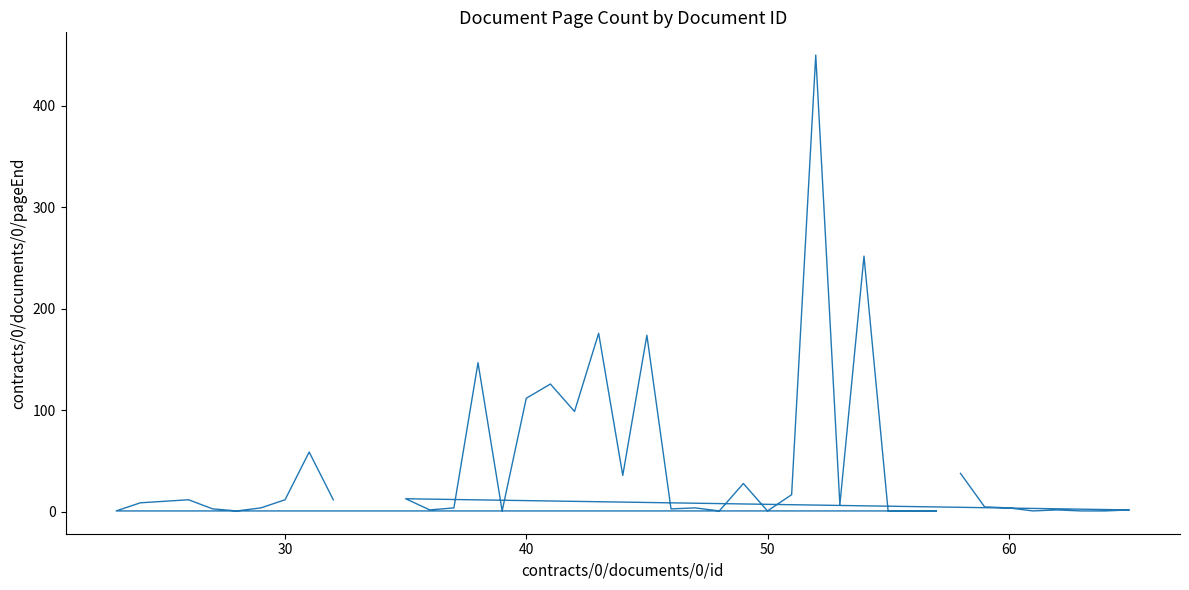

What is the difference between the second highest and second lowest values?

251